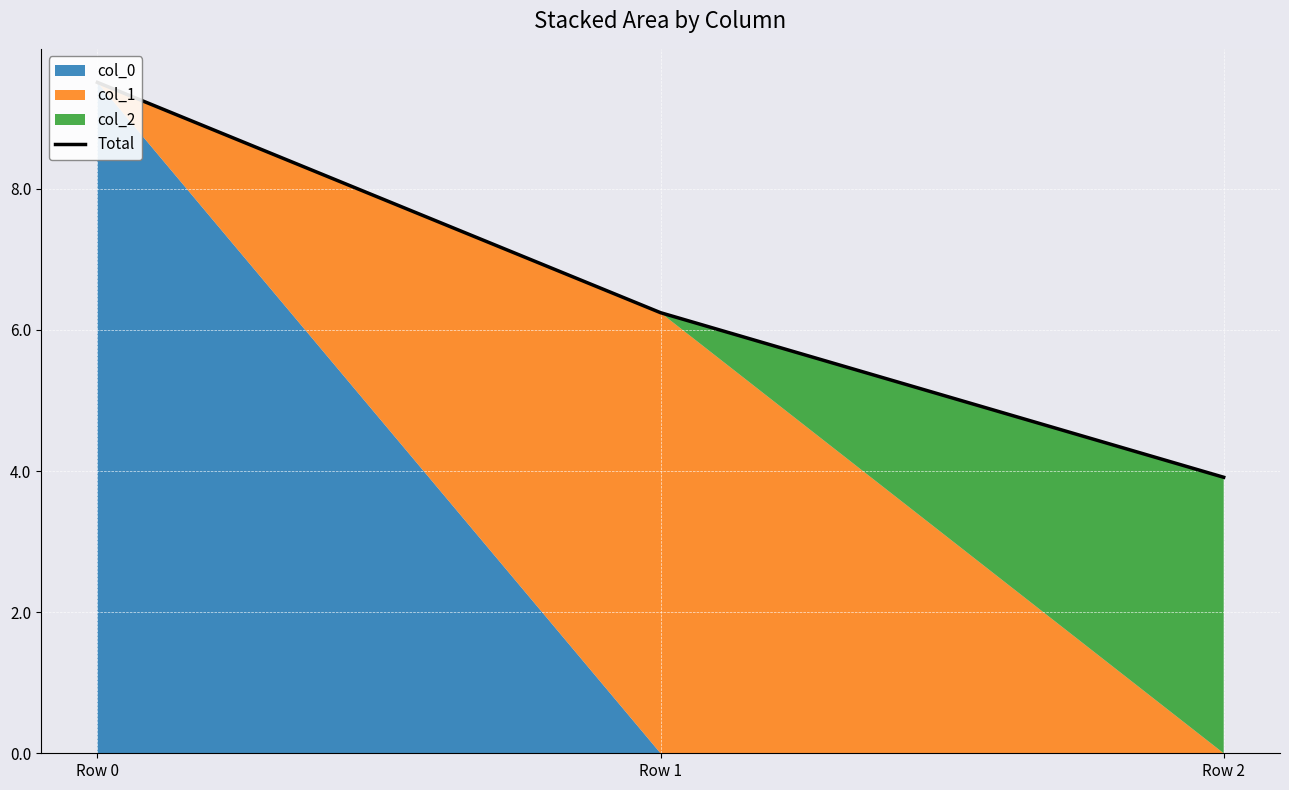

What is the value of the 2nd point from the left?

6.2